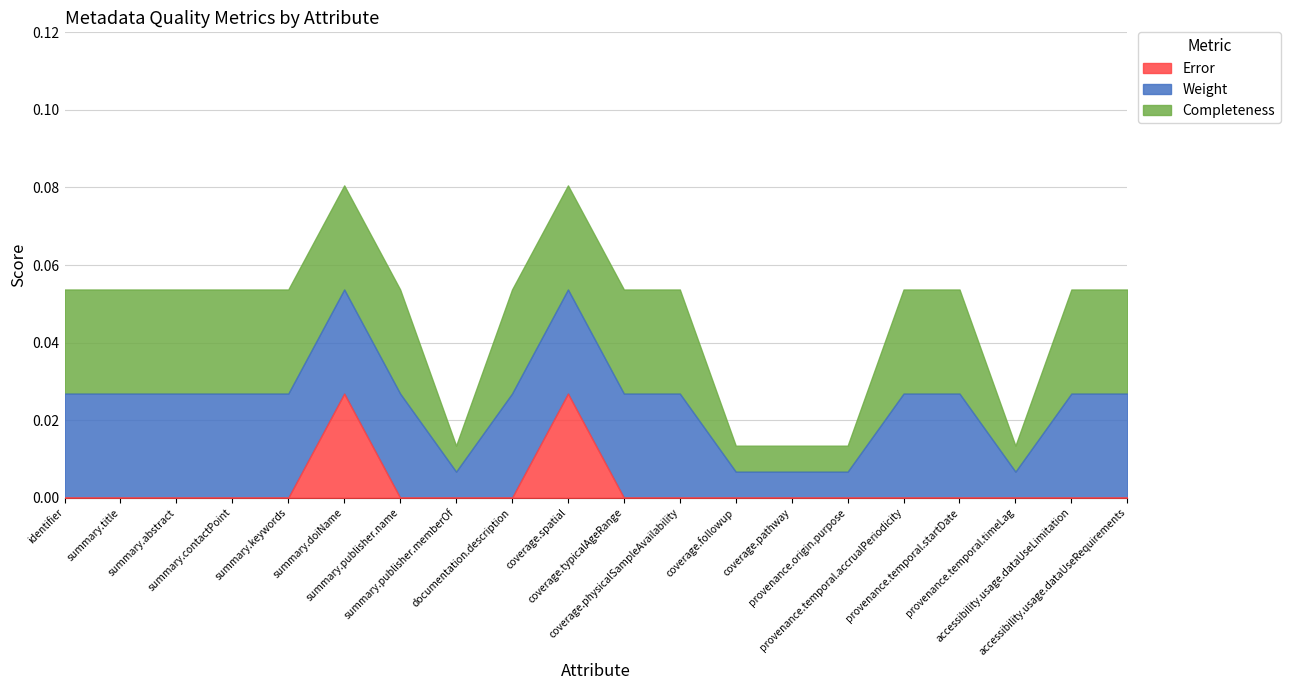

The value of Error at summary.title is 0.0. True or false?

True